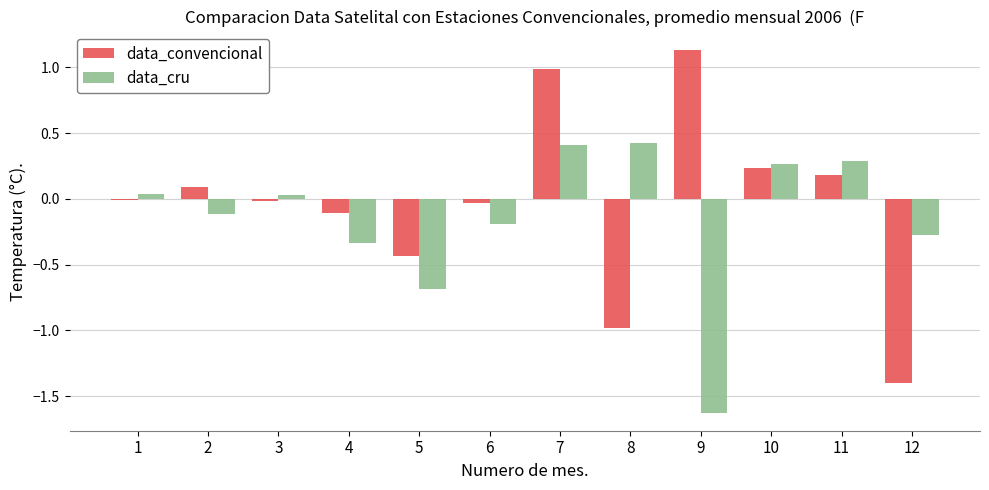

The value of data_cru at 3 is 0.0. True or false?

True